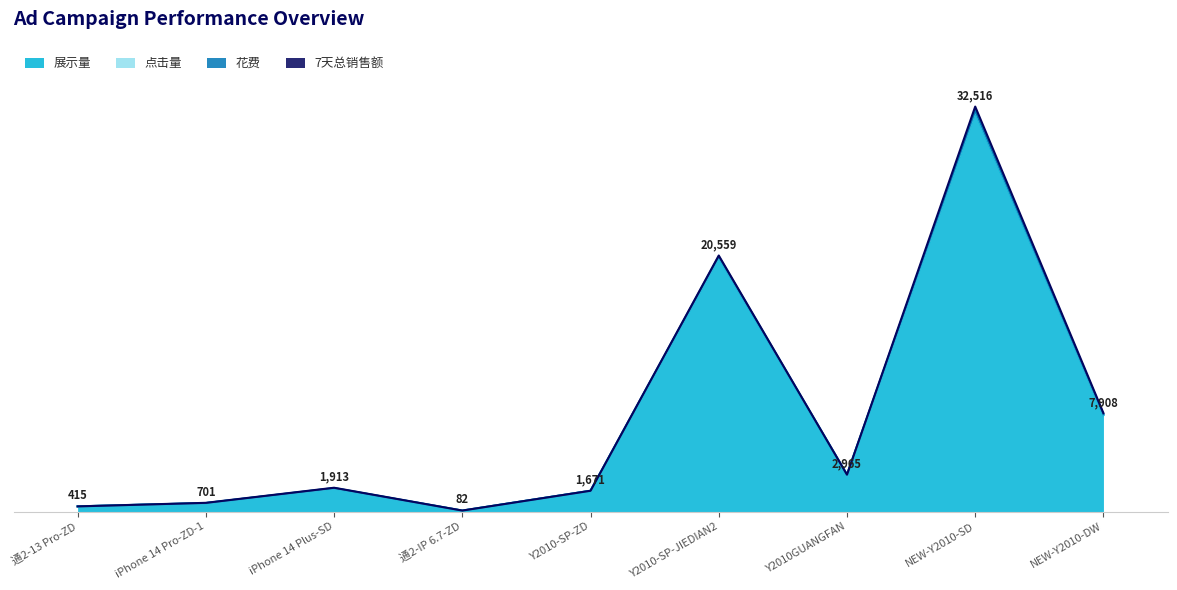

Reading left to right, extract all data points from this chart.

展示量: 414.0	677.0	1866.0	72.0	1661.0	20409.0	2946.0	32067.0	7734.0
点击量: 1.0	5.0	16.0	1.0	10.0	70.0	16.0	111.0	59.0
花费: 0.1	2.1	7.6	0.1	0.3	8.0	2.7	26.4	11.0
7天总销售额: 0.0	16.6	23.0	9.0	0.0	72.0	0.0	311.9	104.0